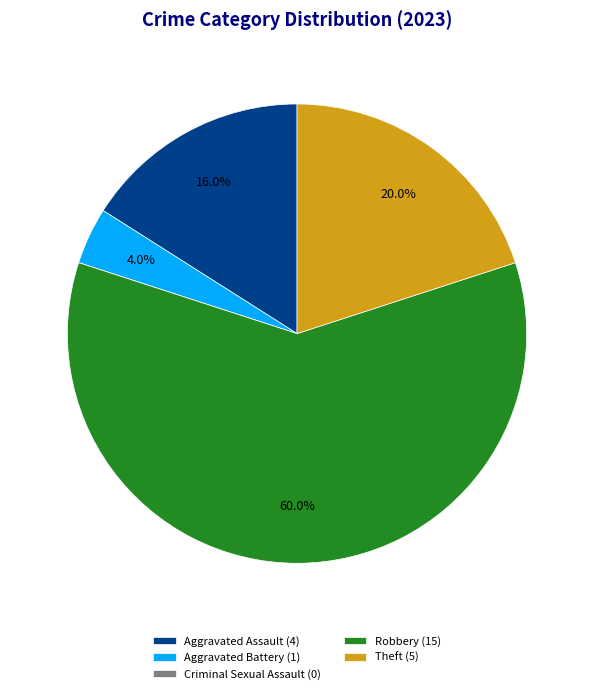

Which slice is the largest?

Robbery (15)